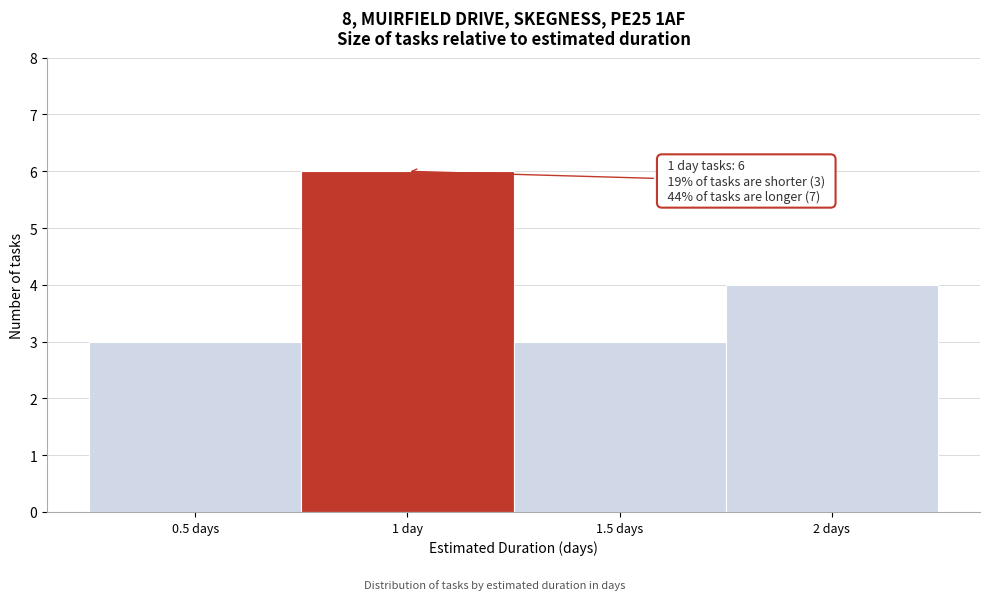

Reading right to left, what are all the values shown in this chart?

2 days=4	1.5 days=3	1 day=6	0.5 days=3